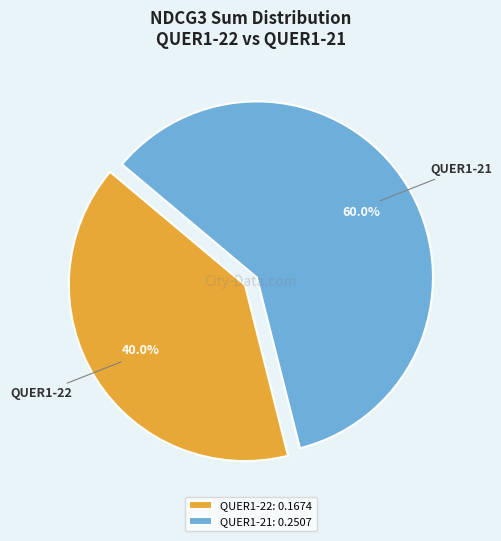

To the nearest percent, what is the average slice percentage?

50%